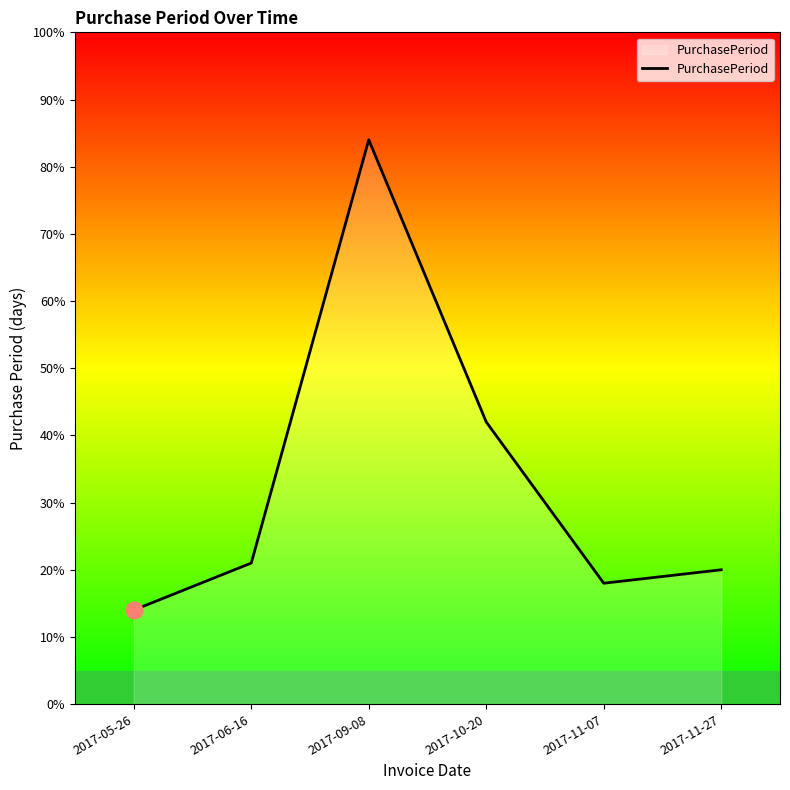

Is it true that the value at 2017-06-16 is 6?

False